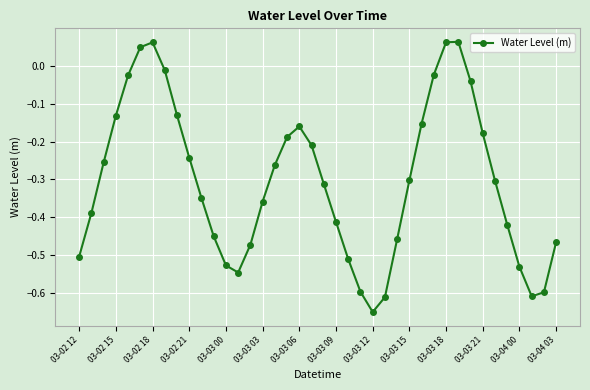

What is the difference between the maximum and second lowest values?

0.7